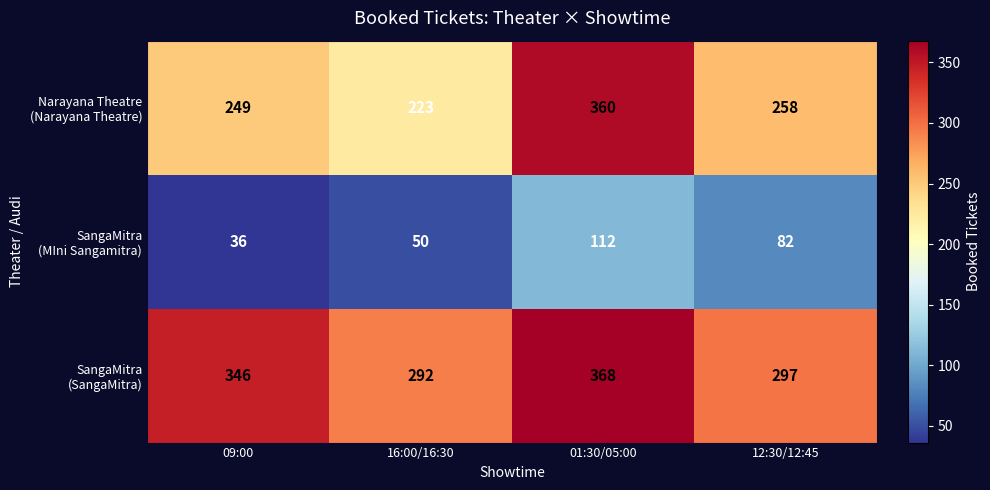

At how many categories does at least one series exceed 268?

4